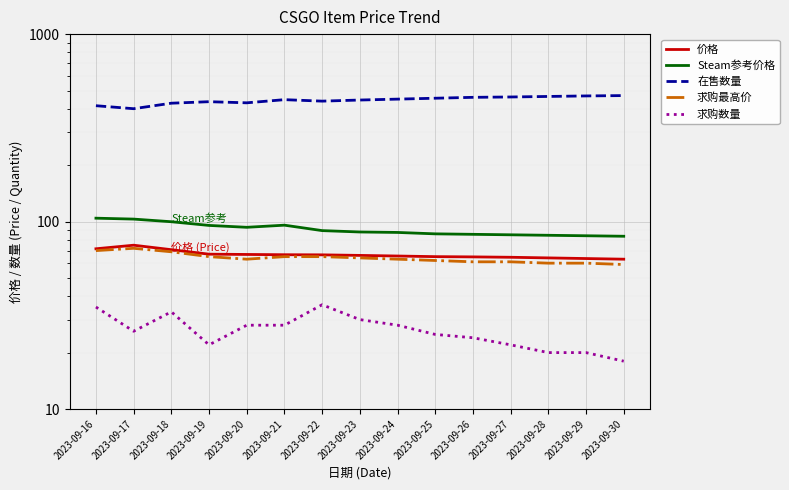

Reading left to right, list all the values displayed in this chart.

价格: 2023-09-16=71.6	2023-09-17=74.8	2023-09-18=70.8	2023-09-19=67.0	2023-09-20=66.8	2023-09-21=66.5	2023-09-22=66.5	2023-09-23=66.0	2023-09-24=65.5	2023-09-25=65.0	2023-09-26=64.8	2023-09-27=64.5	2023-09-28=64.0	2023-09-29=63.5	2023-09-30=63.0
Steam参考价格: 2023-09-16=104.2	2023-09-17=103.1	2023-09-18=99.8	2023-09-19=95.4	2023-09-20=93.2	2023-09-21=95.7	2023-09-22=89.5	2023-09-23=88.0	2023-09-24=87.5	2023-09-25=86.0	2023-09-26=85.5	2023-09-27=85.0	2023-09-28=84.5	2023-09-29=84.0	2023-09-30=83.5
在售数量: 2023-09-16=415.0	2023-09-17=400.0	2023-09-18=428.0	2023-09-19=436.0	2023-09-20=430.0	2023-09-21=447.0	2023-09-22=439.0	2023-09-23=445.0	2023-09-24=450.0	2023-09-25=455.0	2023-09-26=460.0	2023-09-27=462.0	2023-09-28=465.0	2023-09-29=468.0	2023-09-30=470.0
求购最高价: 2023-09-16=70.0	2023-09-17=72.0	2023-09-18=69.0	2023-09-19=65.0	2023-09-20=63.0	2023-09-21=65.0	2023-09-22=65.0	2023-09-23=64.0	2023-09-24=63.0	2023-09-25=62.0	2023-09-26=61.0	2023-09-27=61.0	2023-09-28=60.0	2023-09-29=60.0	2023-09-30=59.0
求购数量: 2023-09-16=35.0	2023-09-17=26.0	2023-09-18=33.0	2023-09-19=22.0	2023-09-20=28.0	2023-09-21=28.0	2023-09-22=36.0	2023-09-23=30.0	2023-09-24=28.0	2023-09-25=25.0	2023-09-26=24.0	2023-09-27=22.0	2023-09-28=20.0	2023-09-29=20.0	2023-09-30=18.0